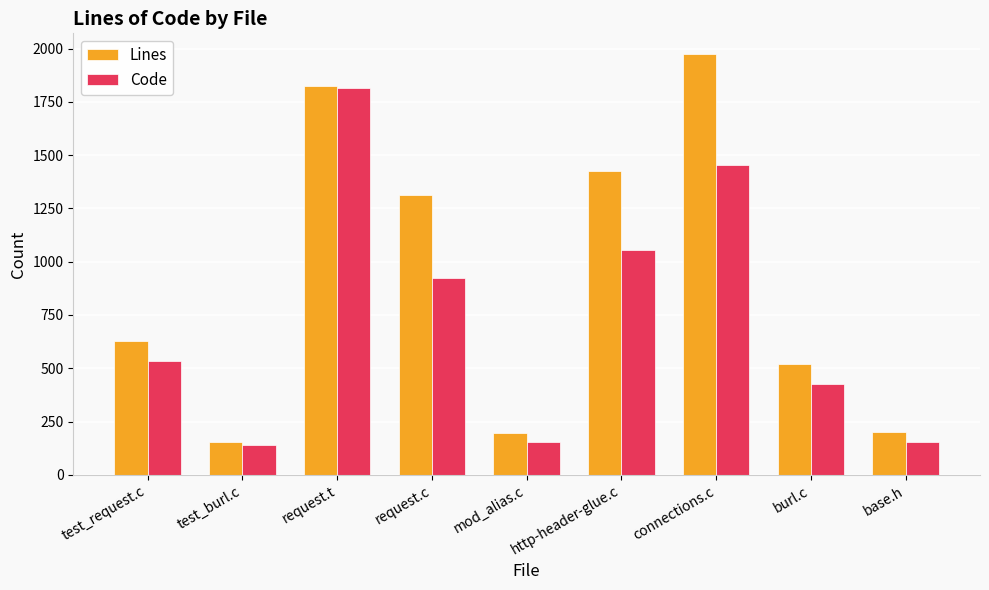

What are all the series names shown in the legend?

Lines, Code